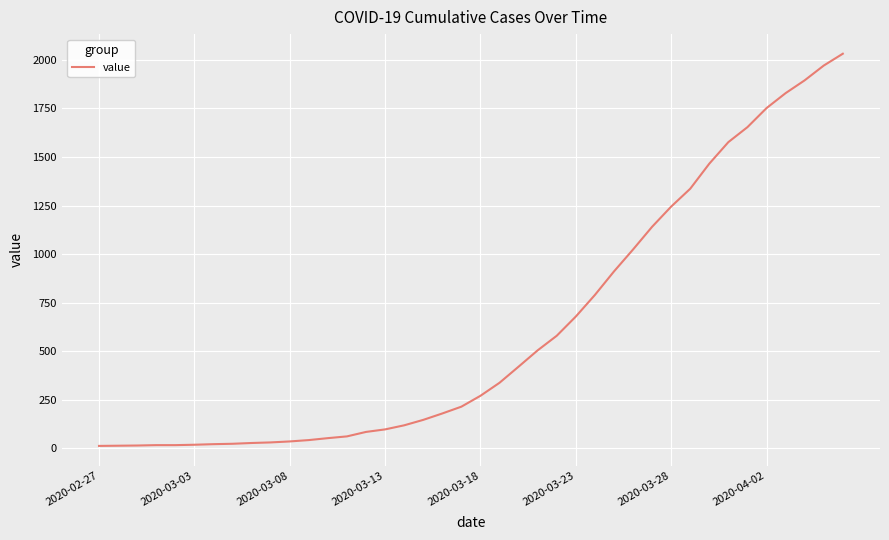

How many lines are shown in the chart?

1